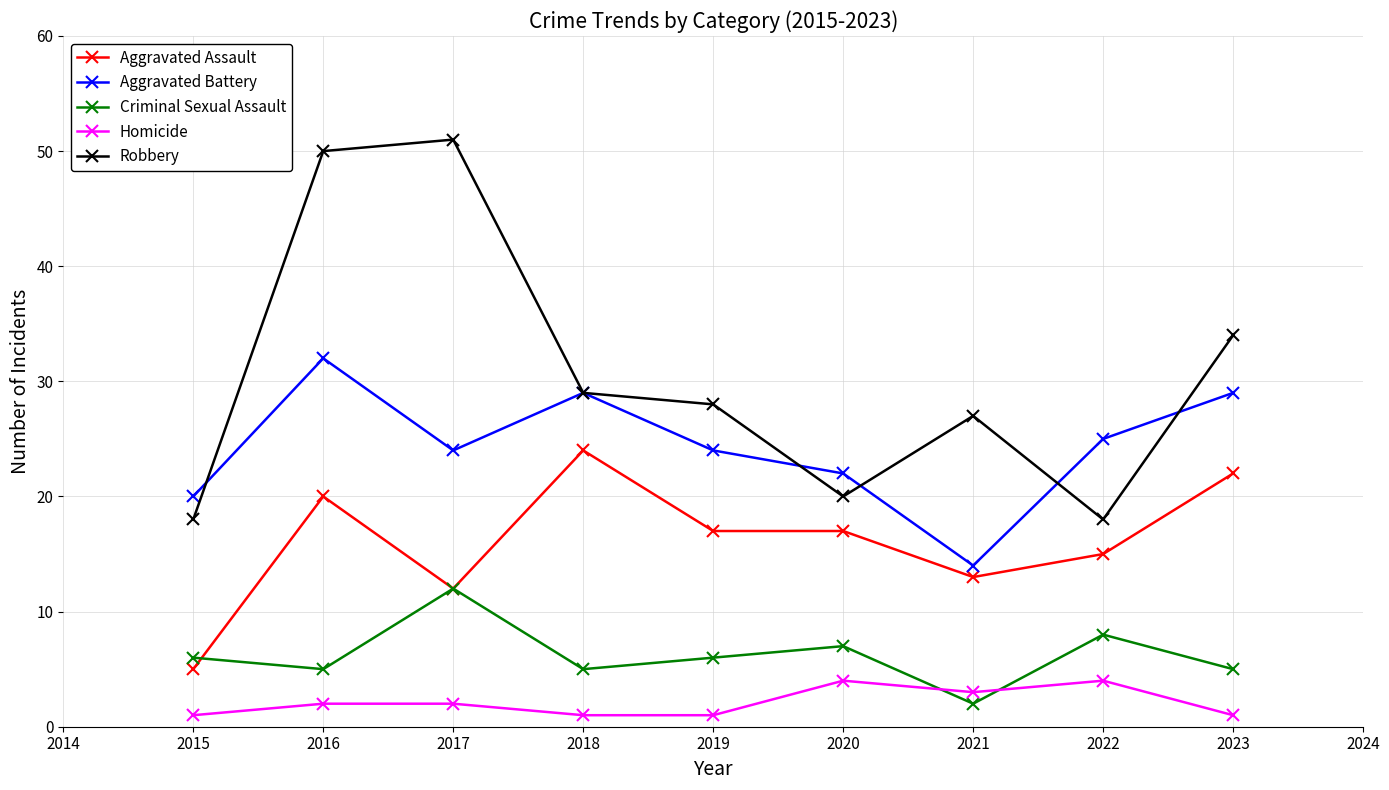

Read the Aggravated Assault value at 2019, to the nearest 5.

15